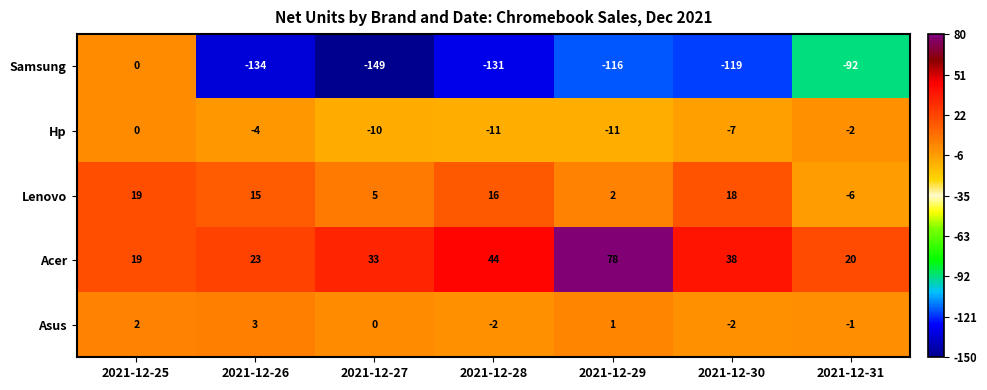

How many series are shown in this chart?

5